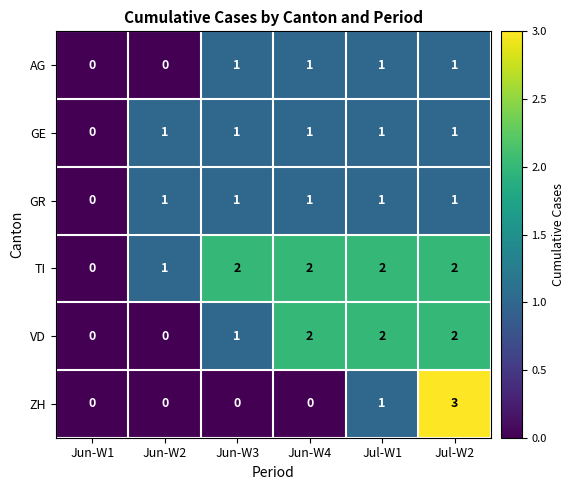

At which category does the chart reach its peak across all series?

Jul-W2